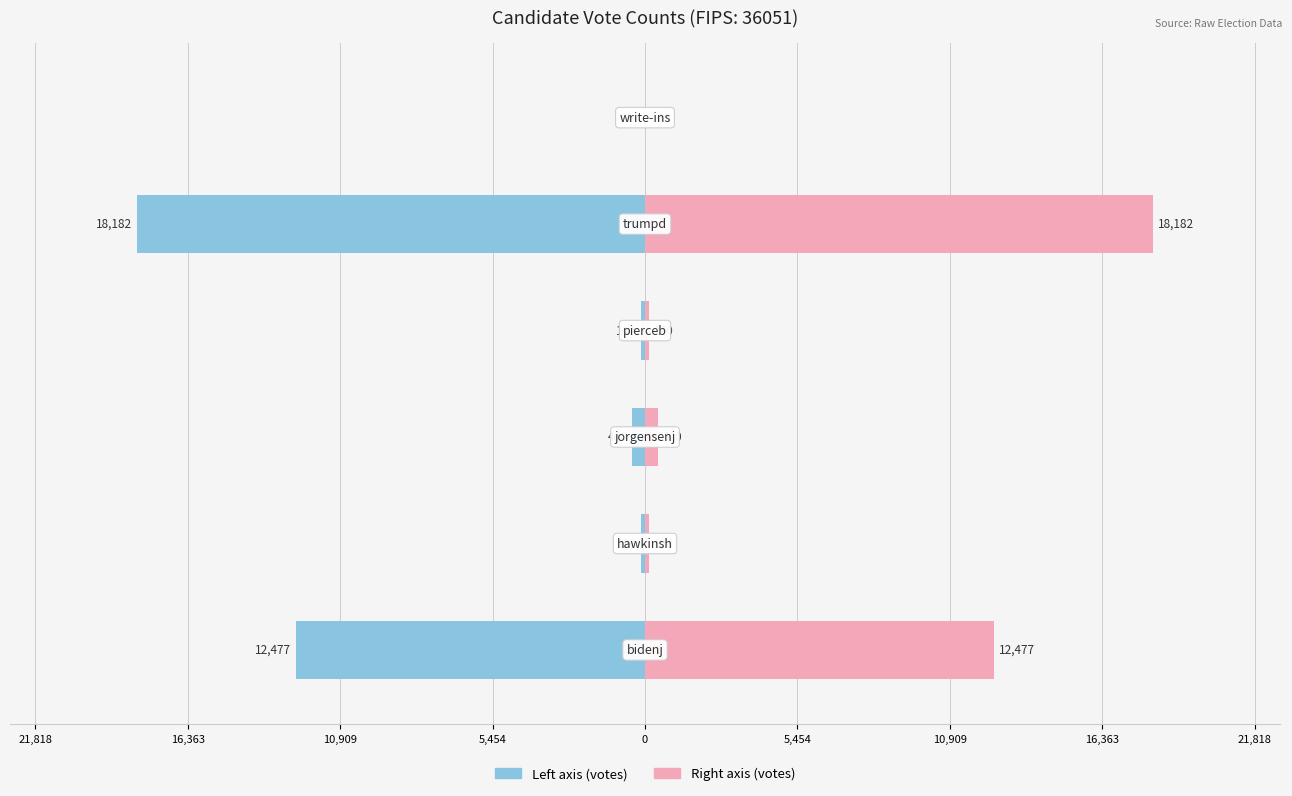

What value does the Republican / Right series have at 0?

18182